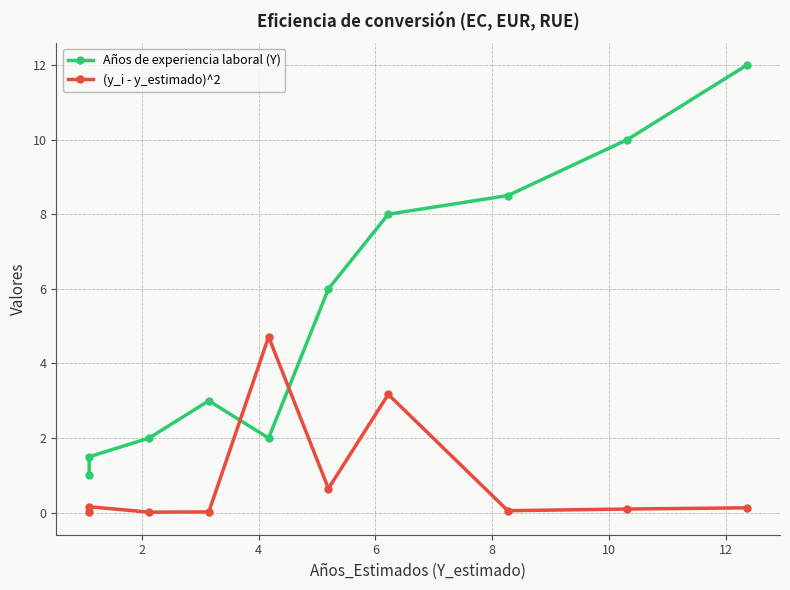

What is the greatest value displayed?

12.0